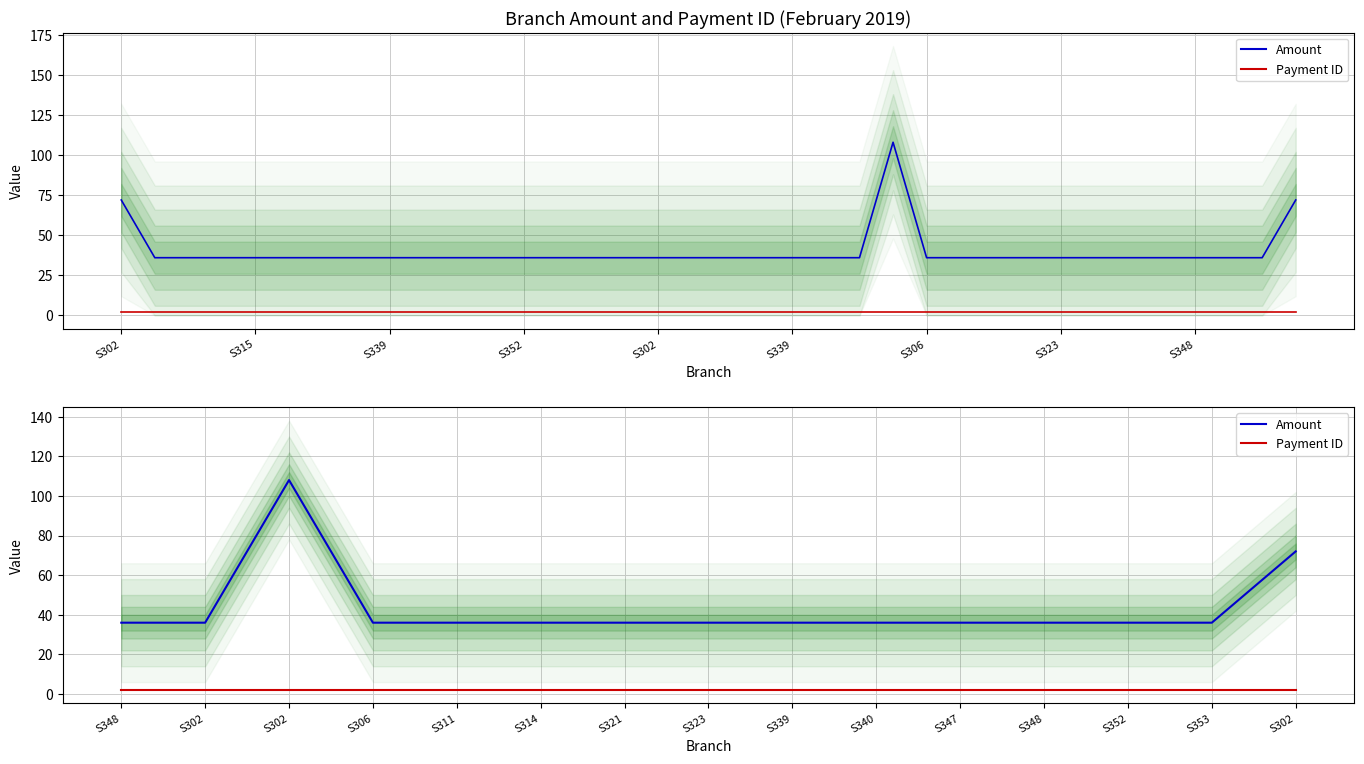

What are all the series names shown in the legend?

Amount, Payment ID